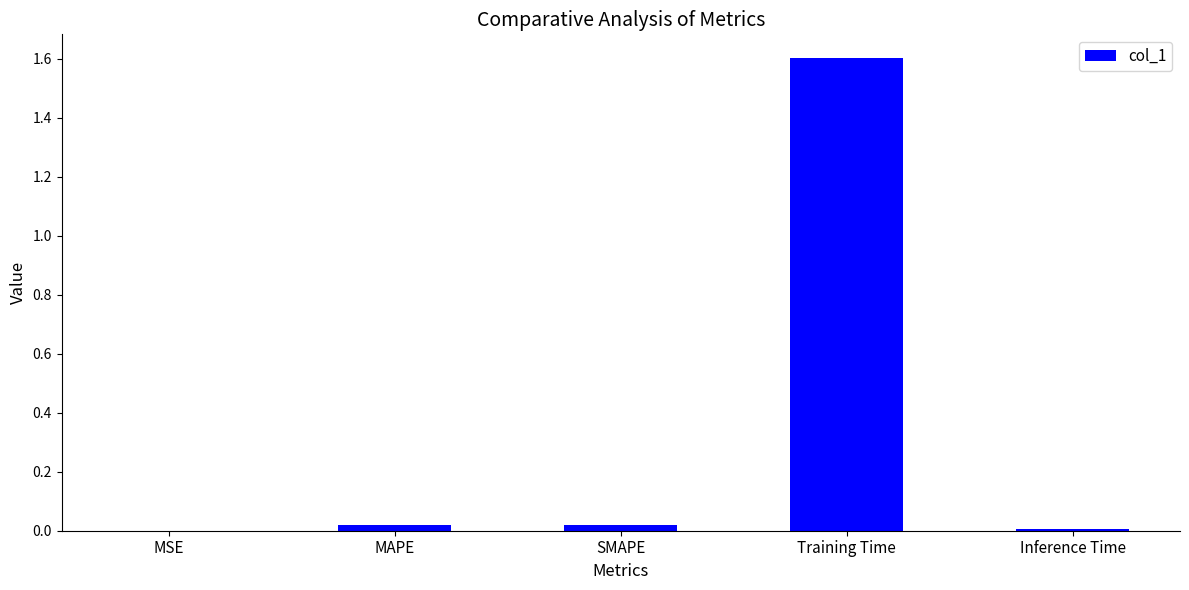

True or false: the data shows 1.6 at Training Time.

True